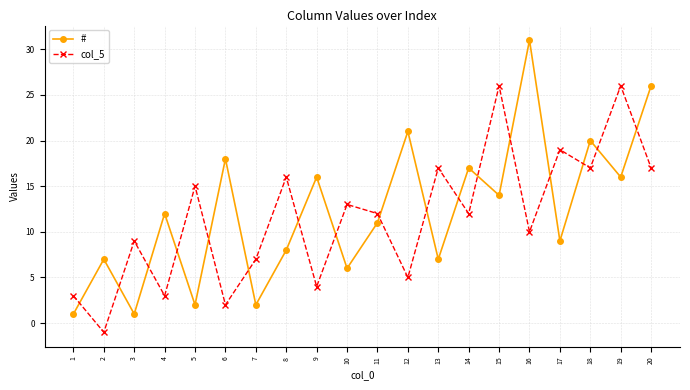

Rank the series by their maximum value, from highest to lowest.

#, col_5